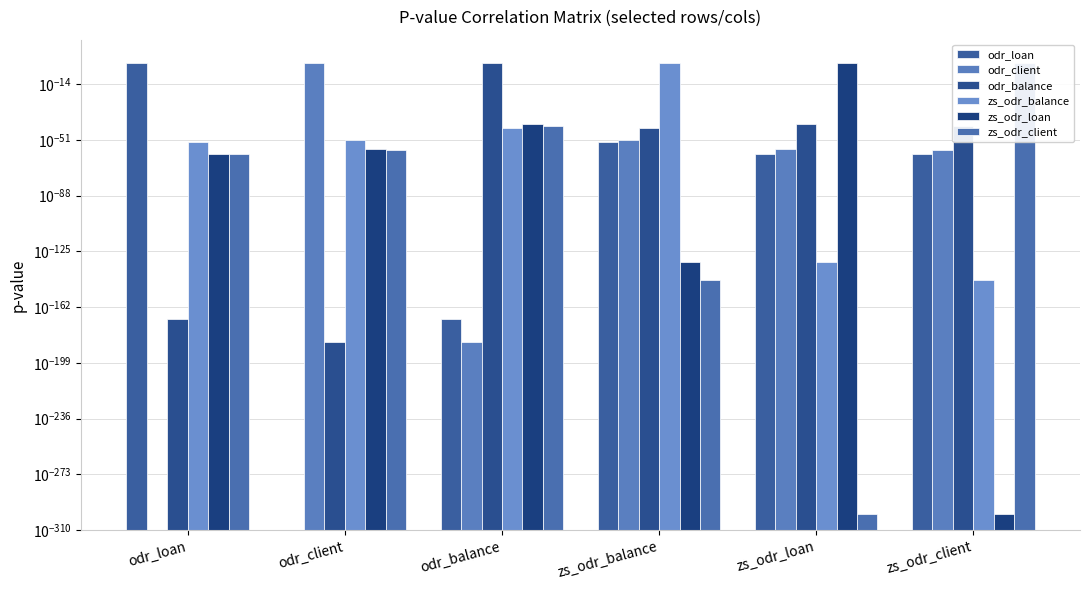

The value of odr_loan at odr_balance is 0.0. True or false?

False